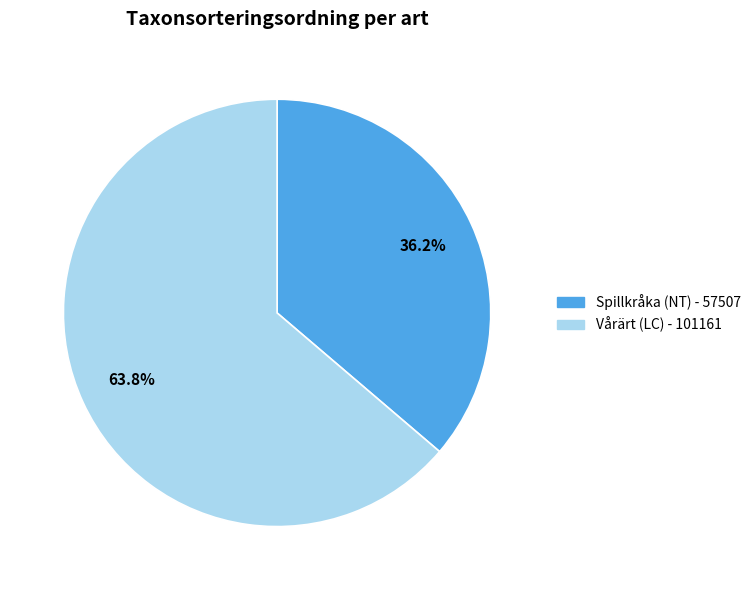

The Spillkråka (NT) slice represents 36% of the pie. True or false?

True